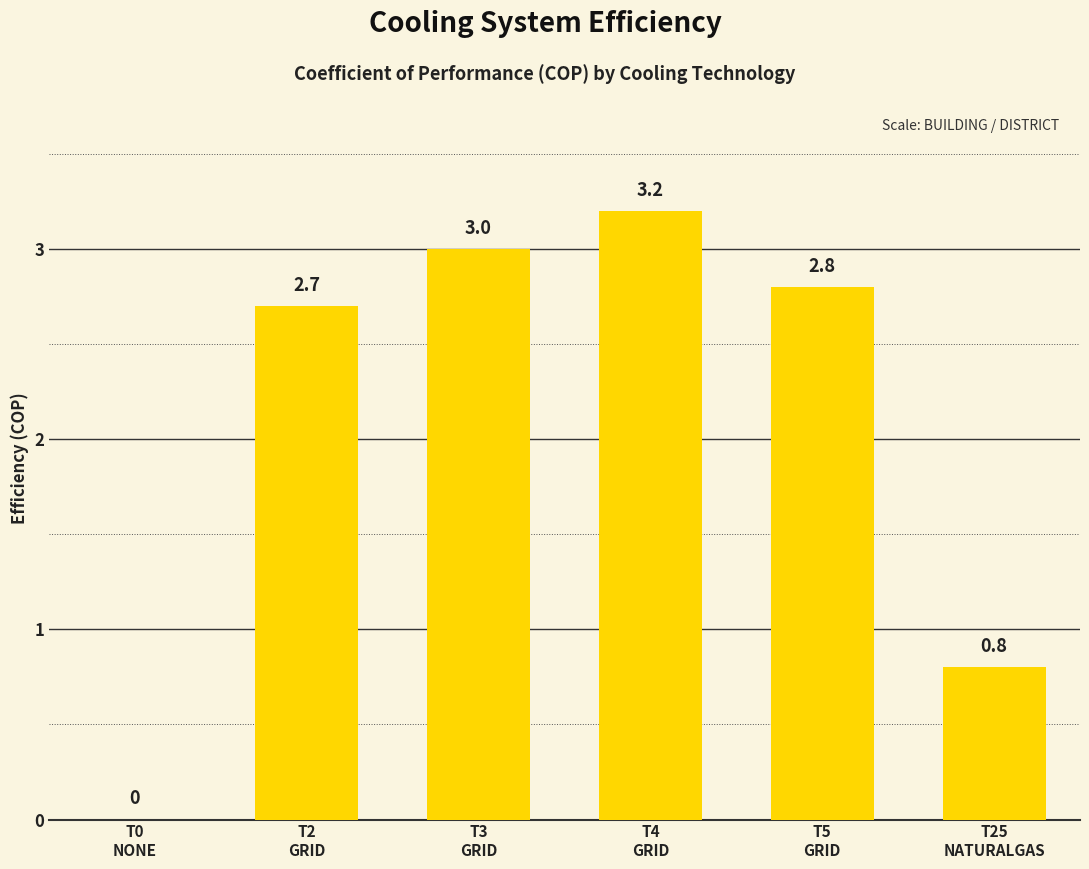

What is the greatest value displayed?

3.2